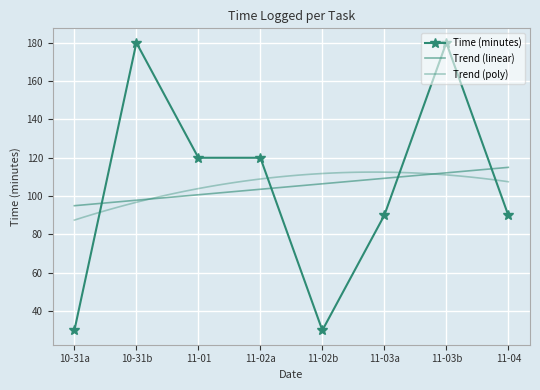

Is it true that Time (minutes) equals 30 at 10-31a?

True